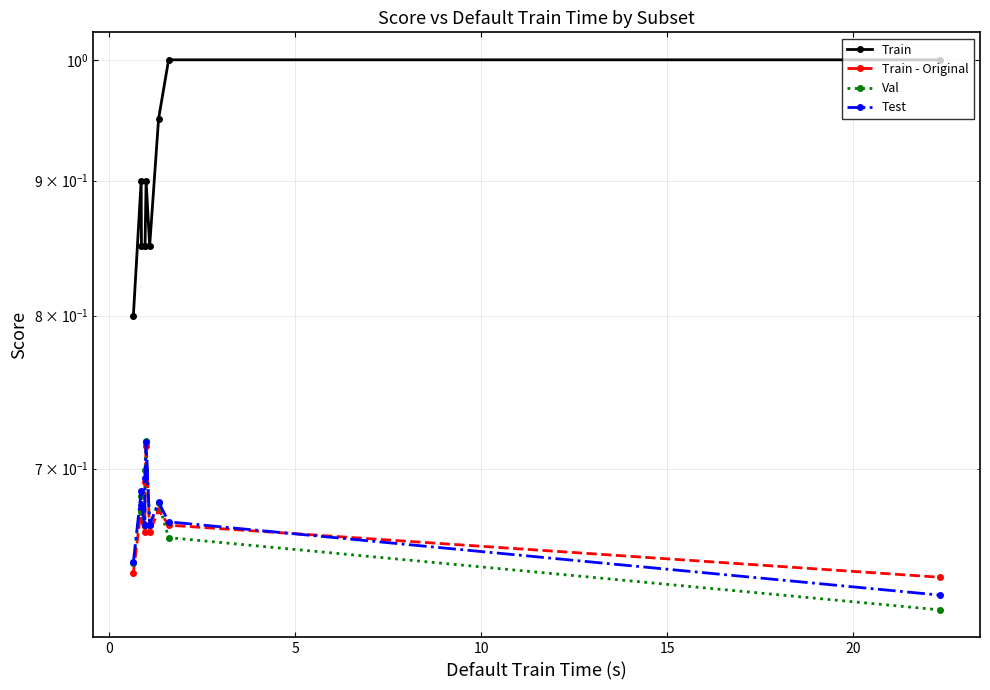

At how many categories does at least one series exceed 0?

10